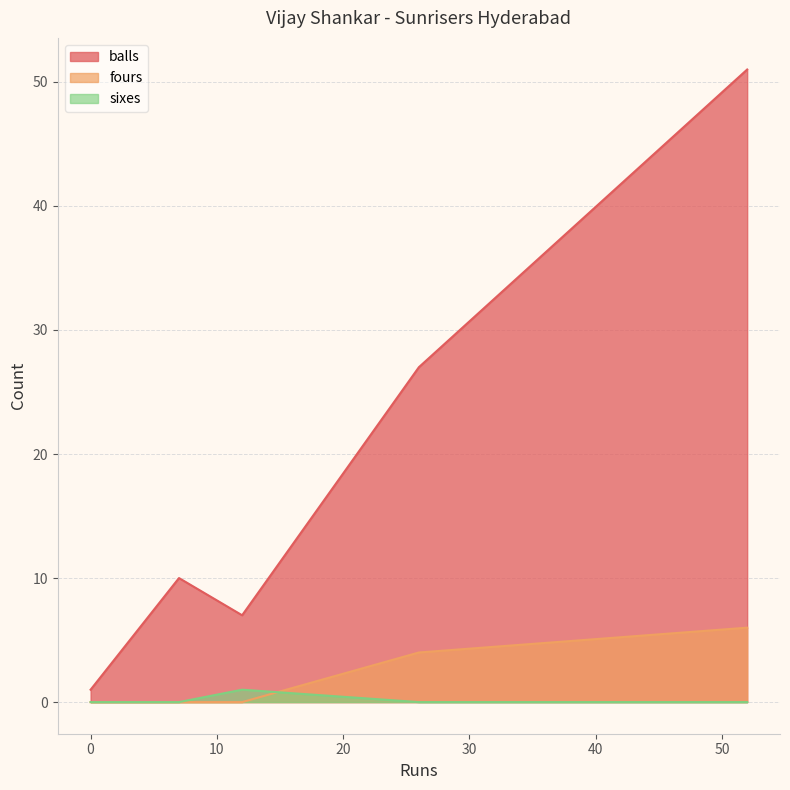

Reading right to left, list all the values displayed in this chart.

balls: 51	27	7	10	1
fours: 6	4	0	0	0
sixes: 0	0	1	0	0